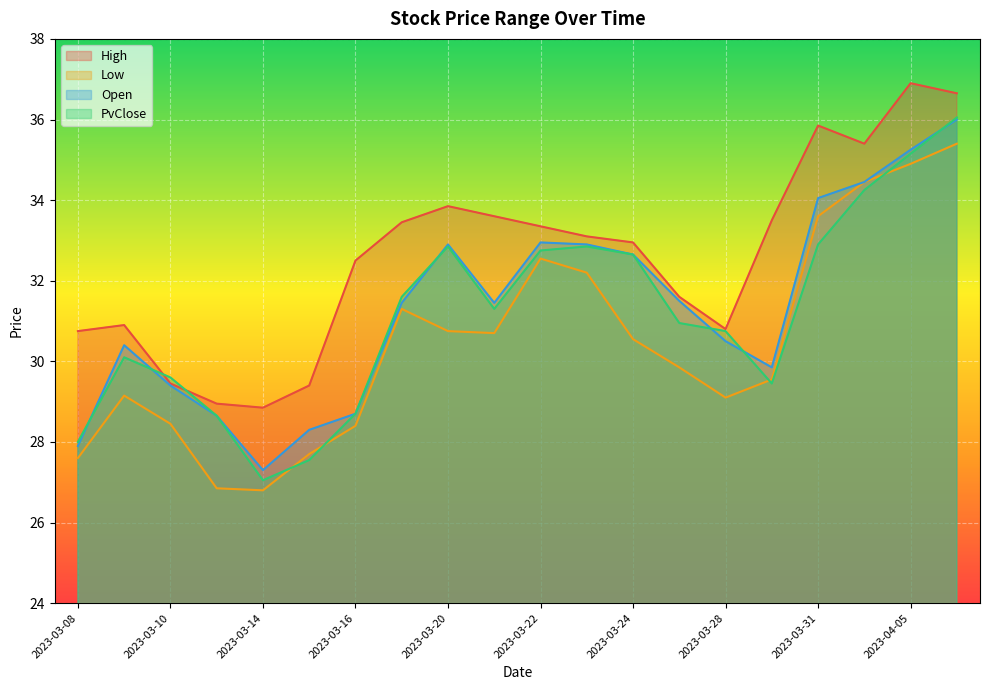

Is it true that PvClose equals 18.3 at 2023-04-03?

False